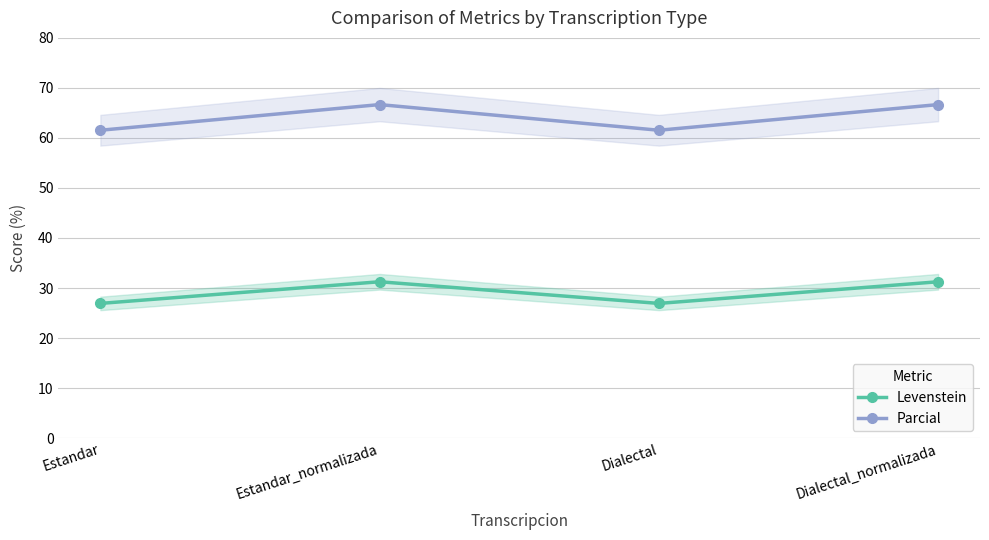

What are all the series names shown in the legend?

Levenstein, Parcial